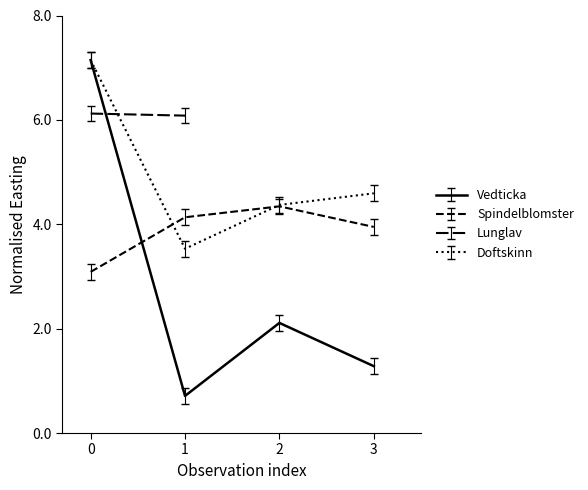

Which series has the largest range (max minus min)?

Vedticka